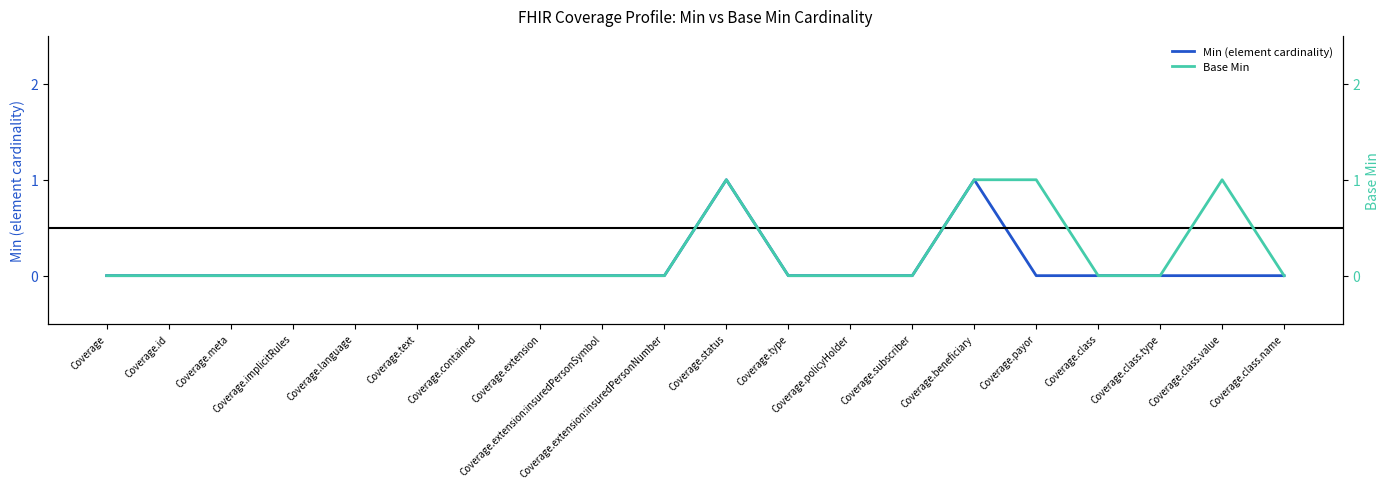

Which category has the lowest value in the Base Min series?

Coverage